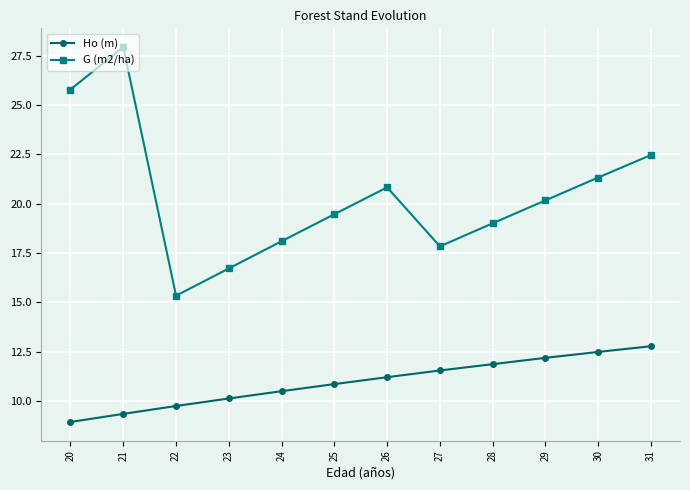

What is the value of the Ho (m) point at the 4th from the left?

10.1